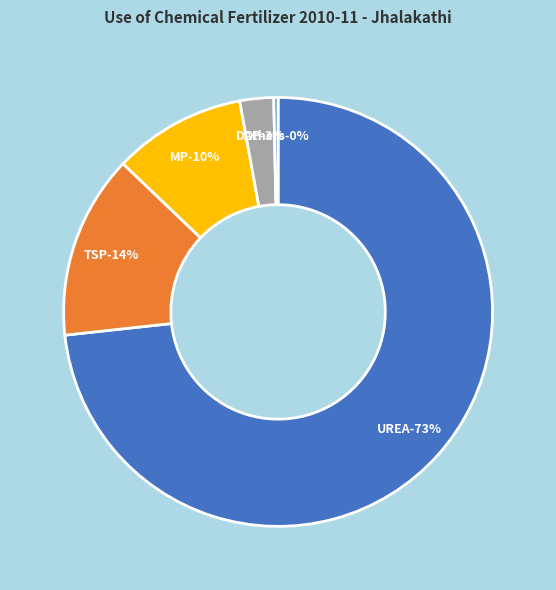

Does any single category account for the majority?

Yes